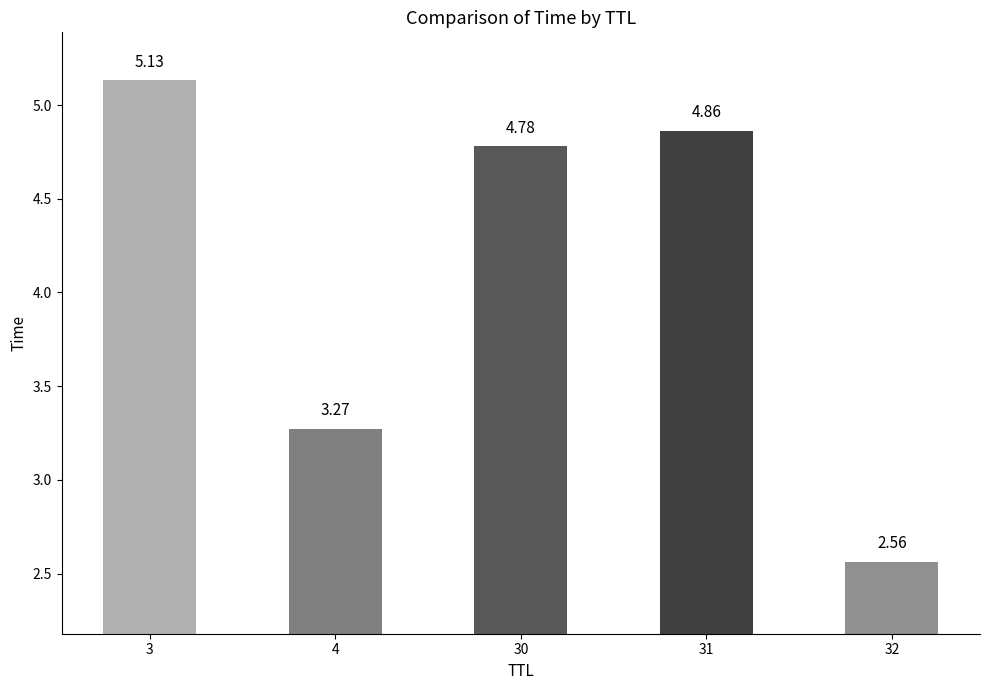

Which category has the highest value across all series?

3